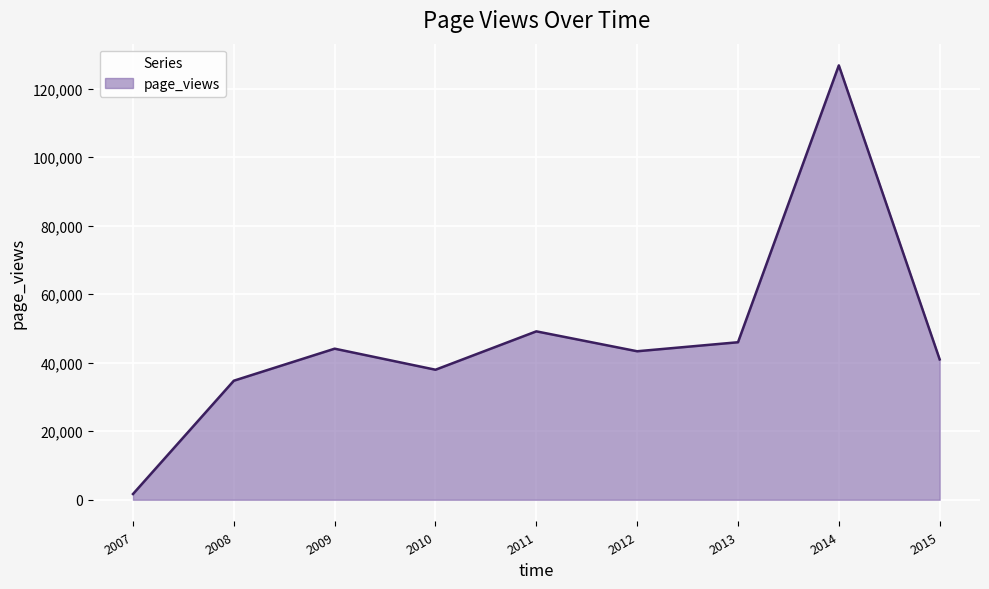

Reading left to right, what are all the values shown in this chart?

1675	34746	44097	37952	49155	43345	45977	126794	40965